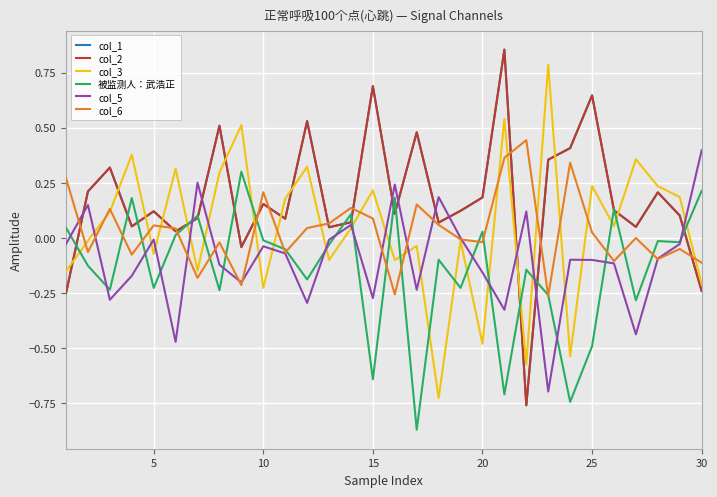

Does the chart display data point markers on the line(s)?

No